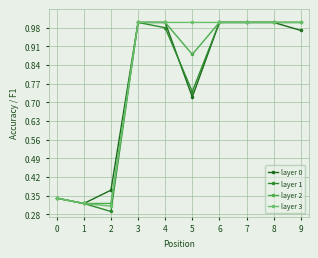

The value of layer 2 at 9 is 1.0. True or false?

True